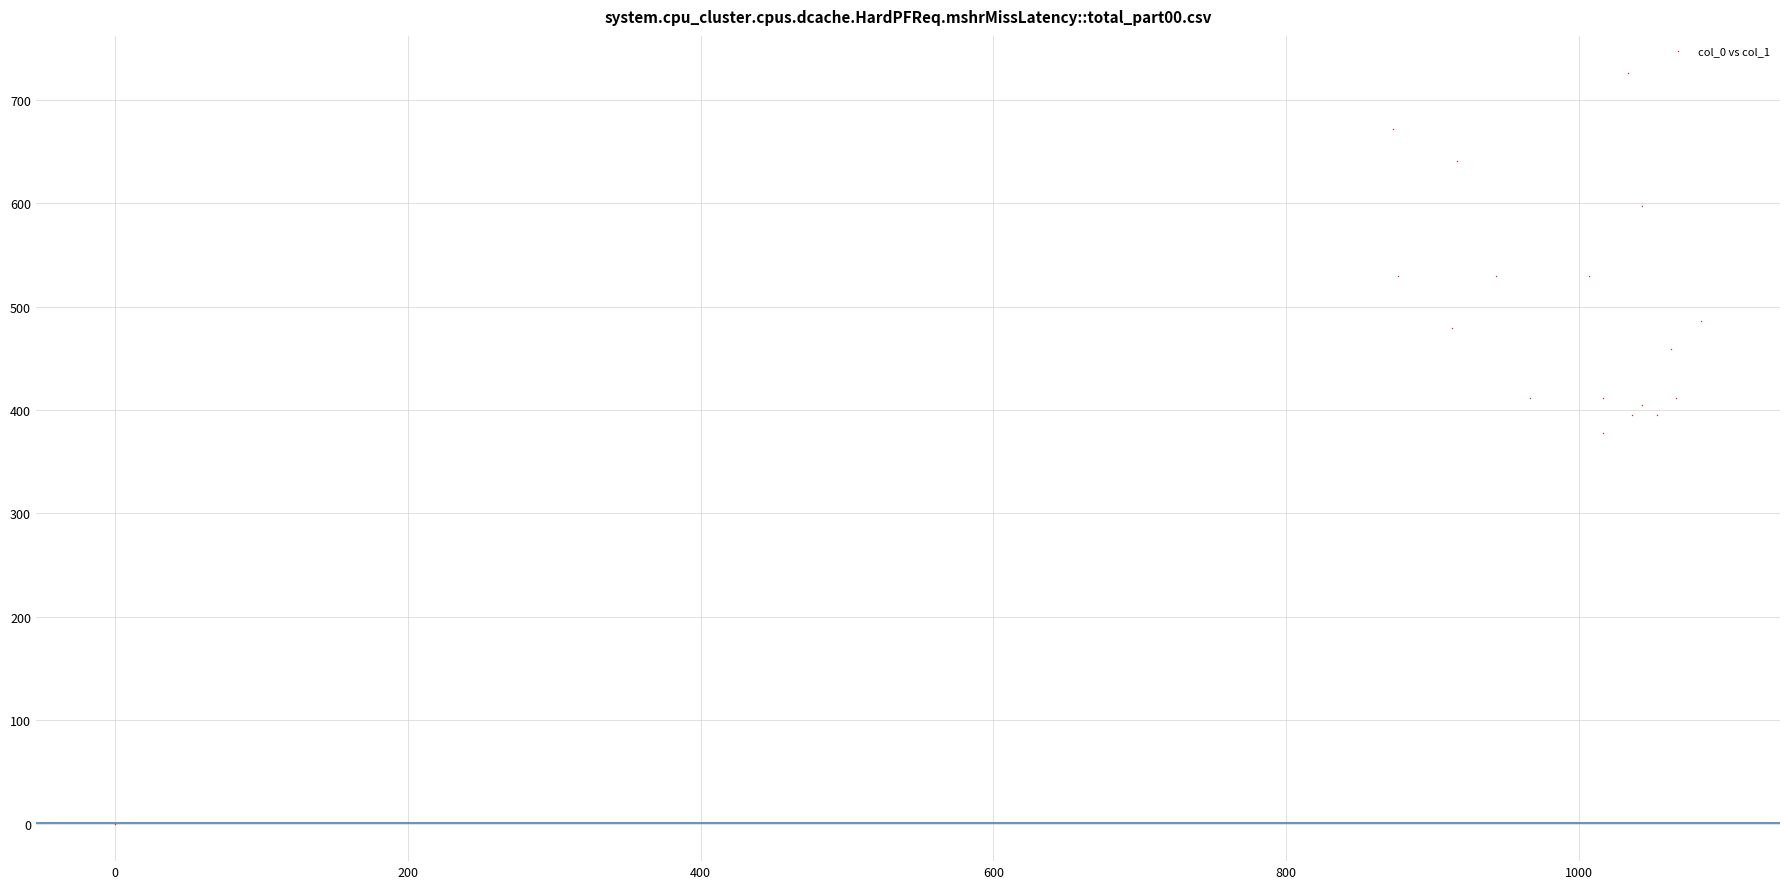

What is the range of X values (max minus min)?

1083.3